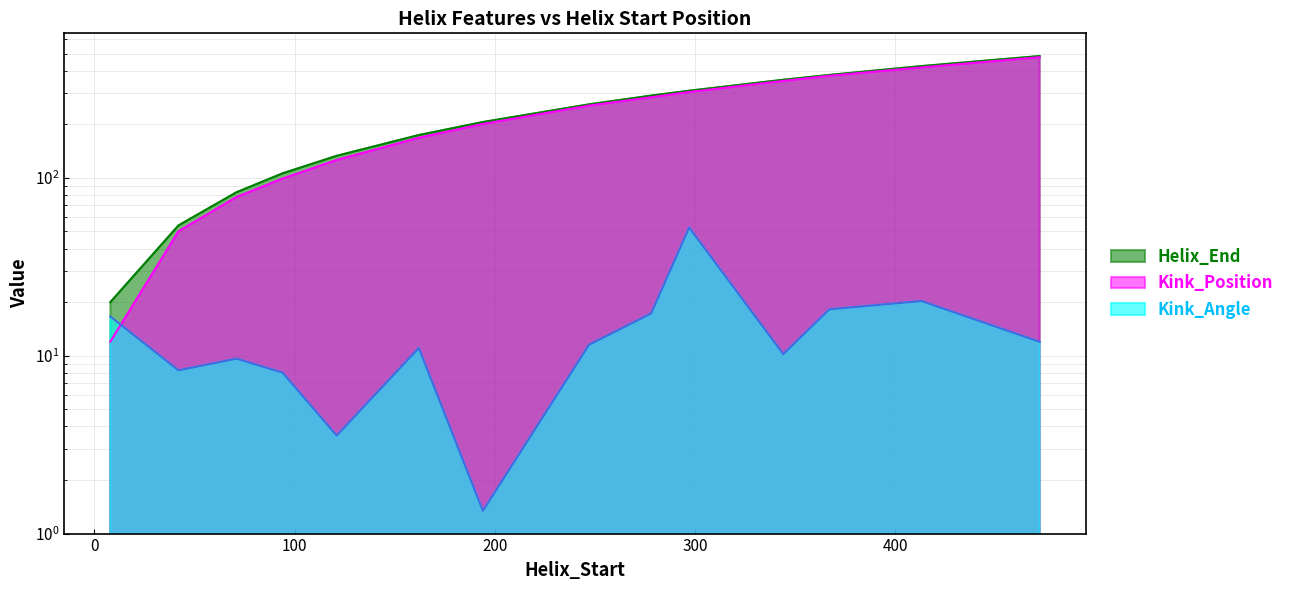

Is it true that Kink_Position equals 784.0 at 472?

False